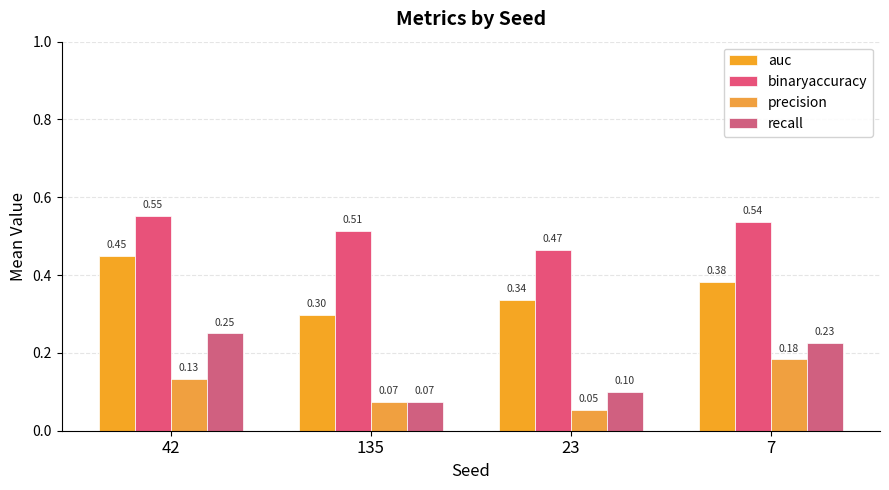

How many groups of bars are there?

4